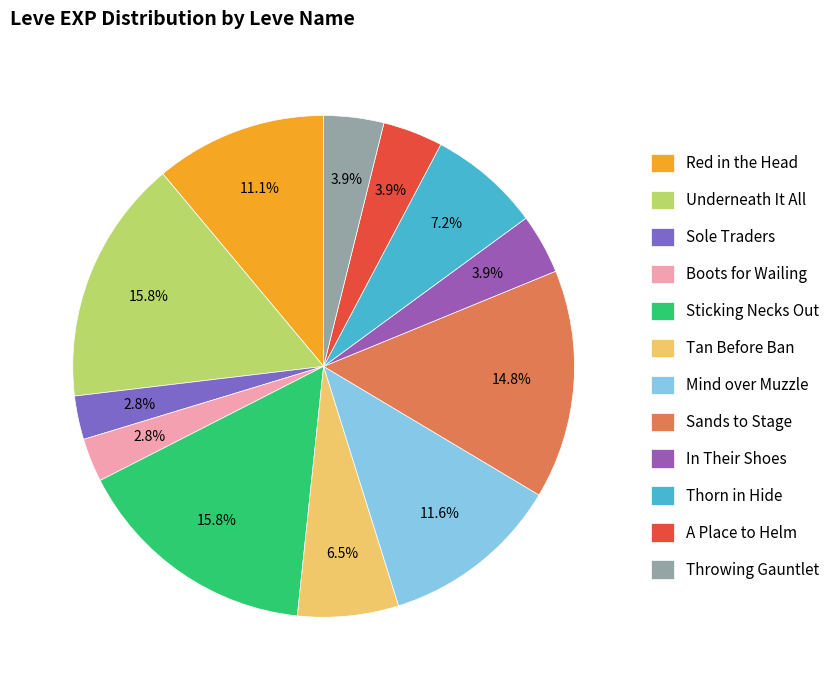

How many segments does this pie chart have?

12